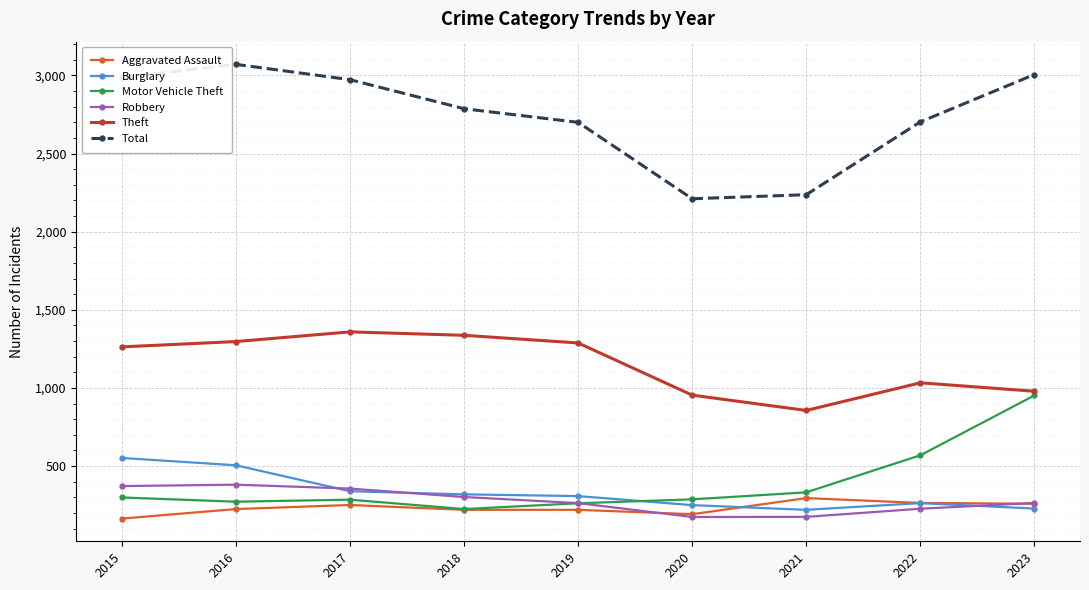

What is the total value across all series at 2019?

5041